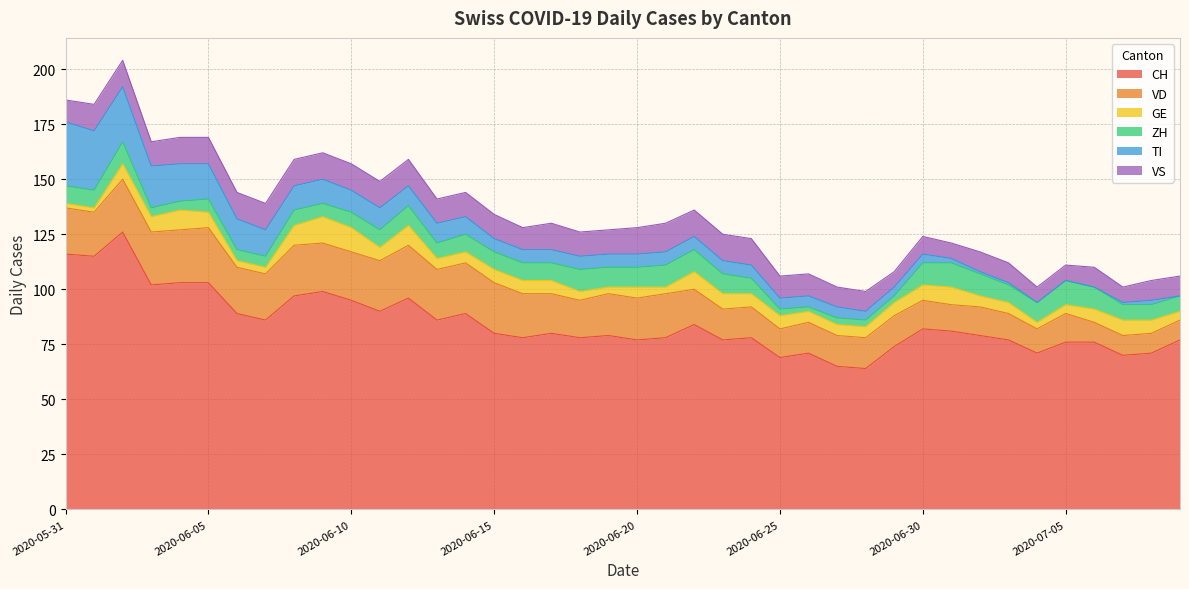

What is the difference between the maximum and minimum values in the VS series?

6